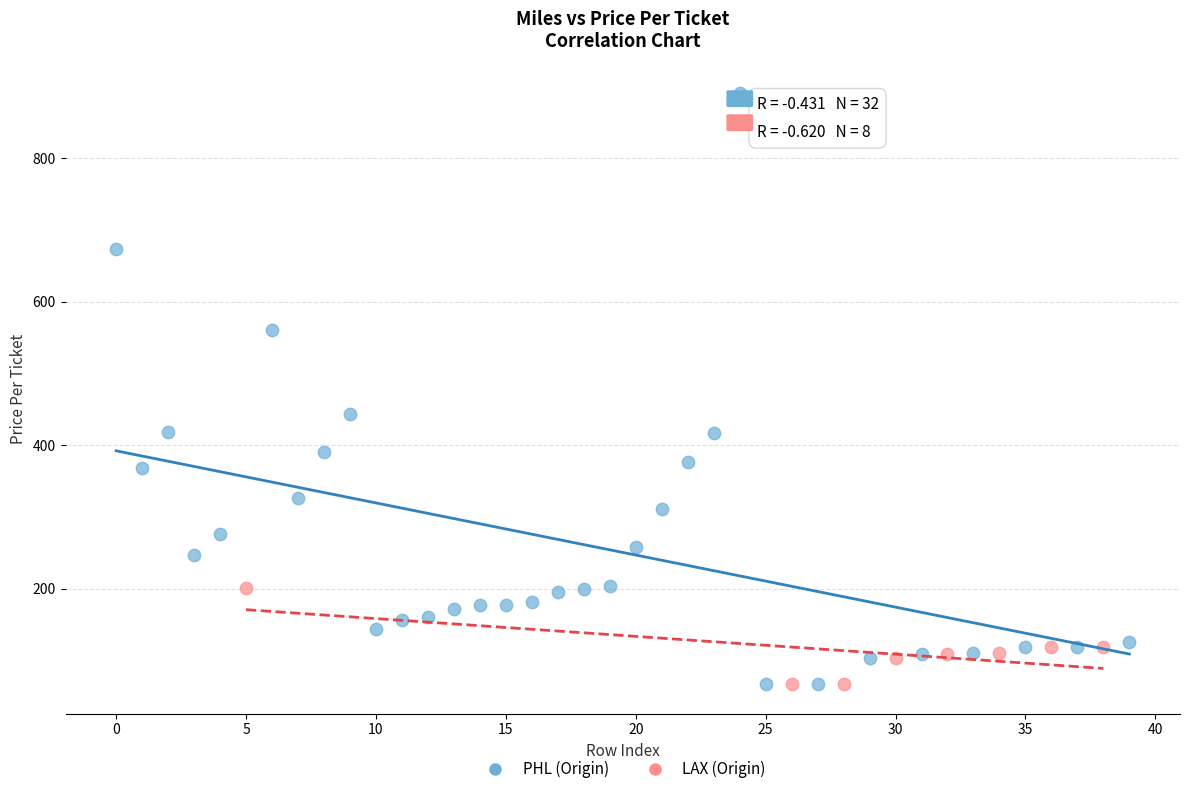

Which series reaches the maximum Y coordinate?

PHL (Origin)